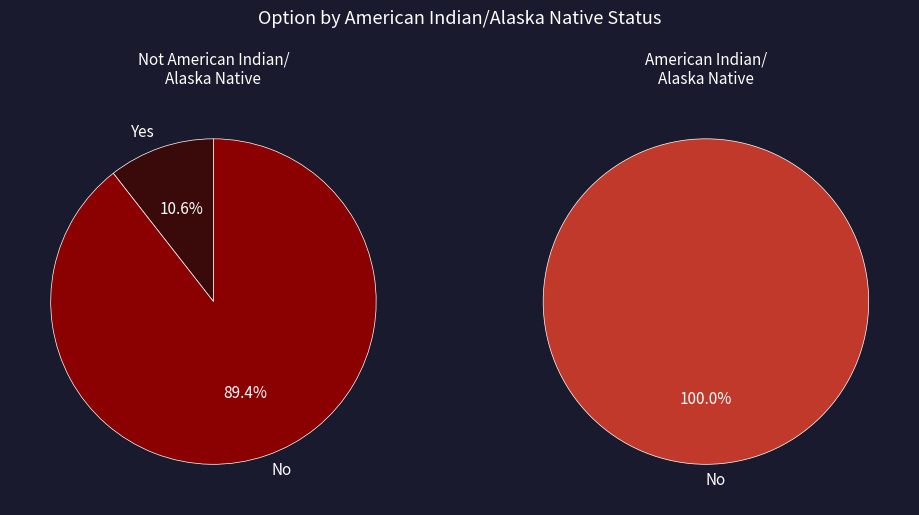

Which slice is the smallest?

Yes